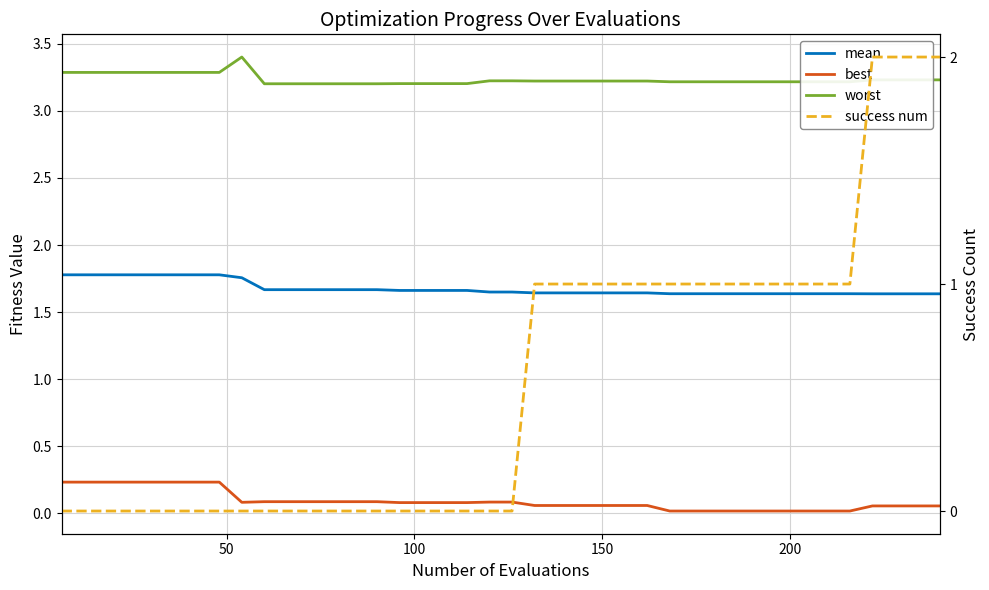

Is this an area chart (filled region under the line)?

No